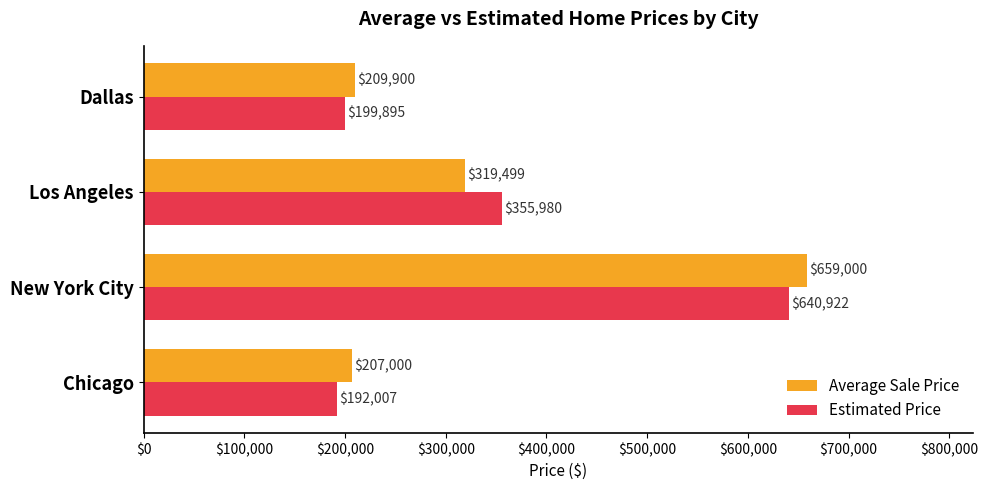

Is the value of Average Sale Price at Los Angeles greater than the value of Estimated Price at Los Angeles?

No